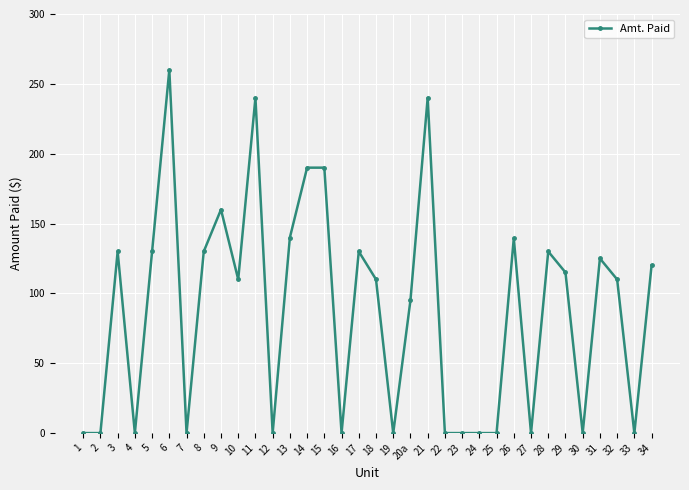

What is the difference between the maximum and minimum values?

260.0